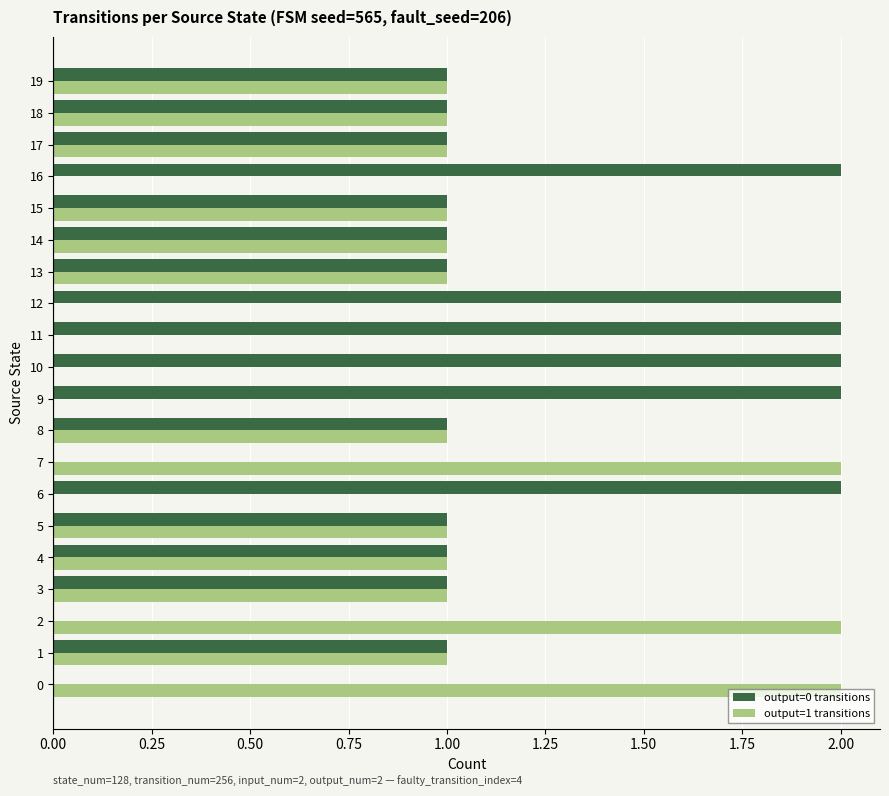

Is the value of output=1 transitions at 14 greater than the value of output=0 transitions at 9?

No